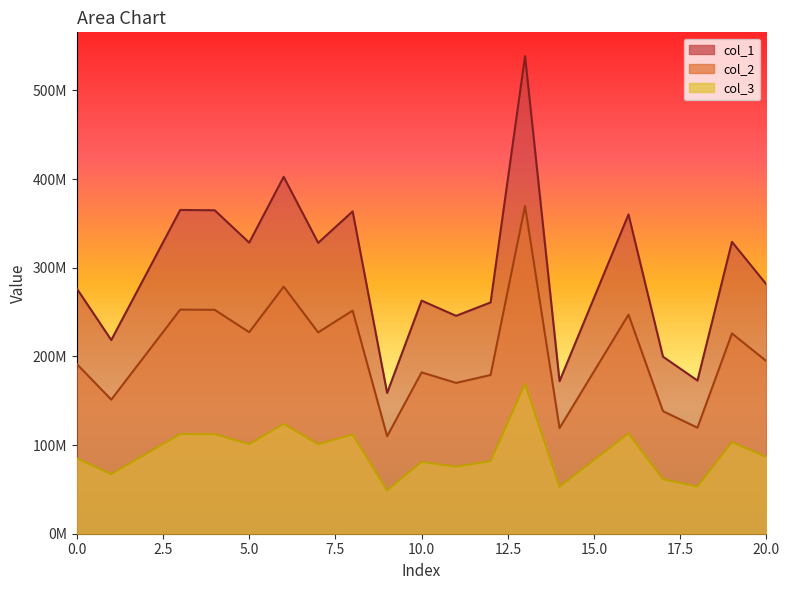

Rank the series by their maximum value, from lowest to highest.

col_3, col_2, col_1